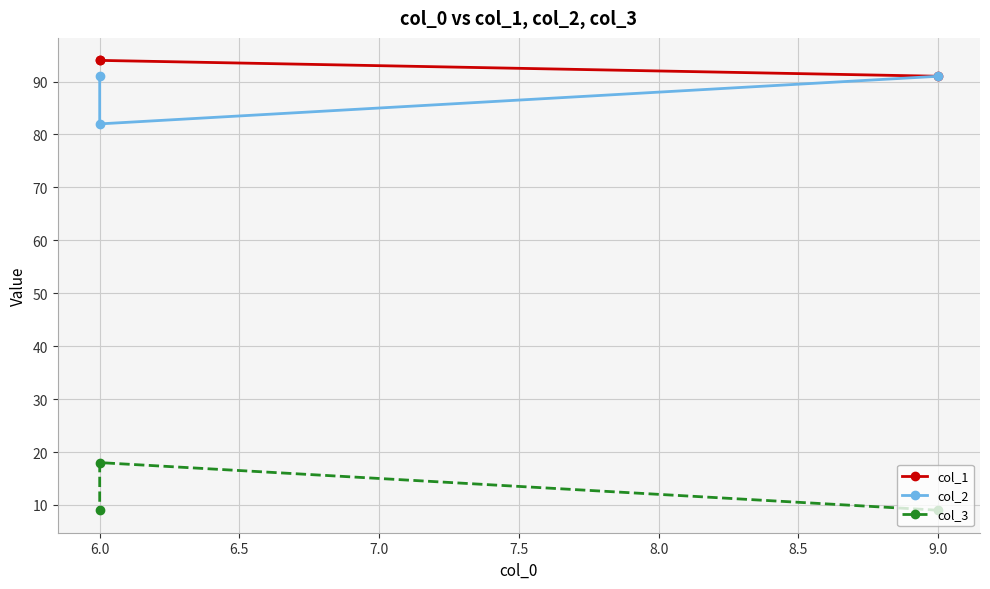

Which category has the highest value in the col_3 series?

6.0